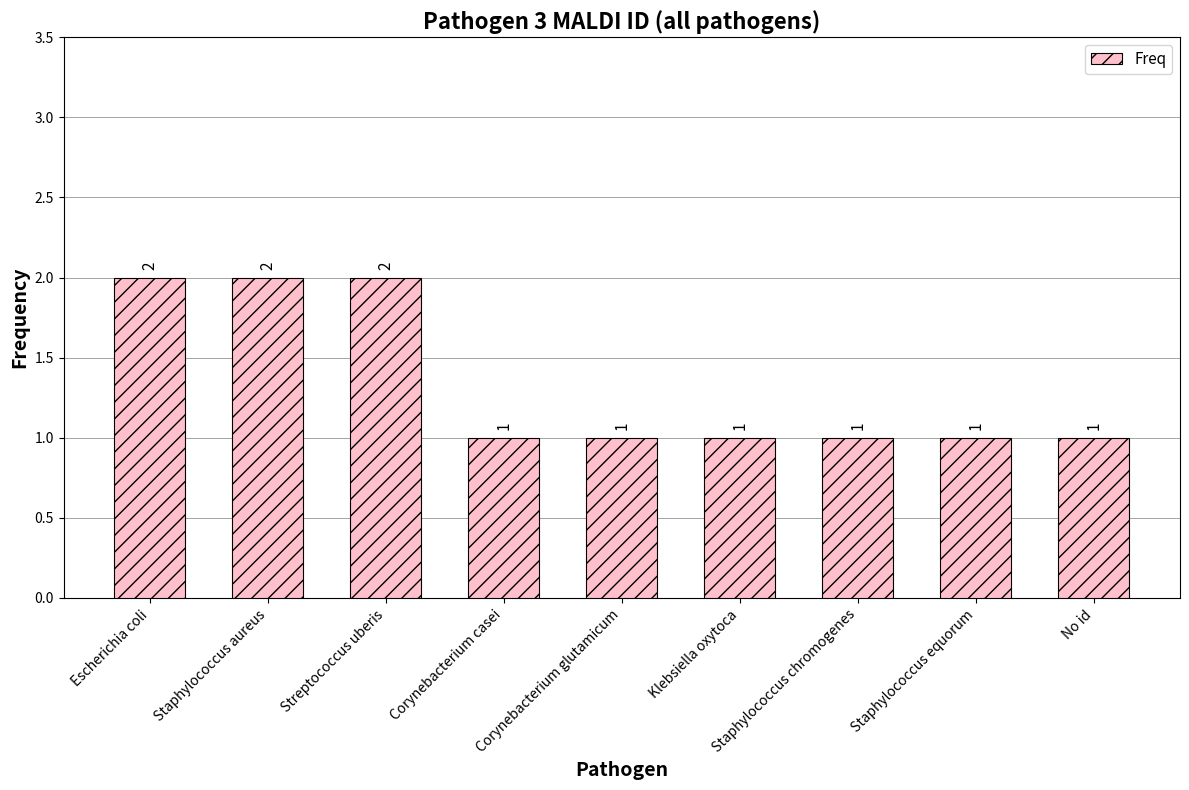

What is the sum of the values at Klebsiella oxytoca and Staphylococcus aureus?

3